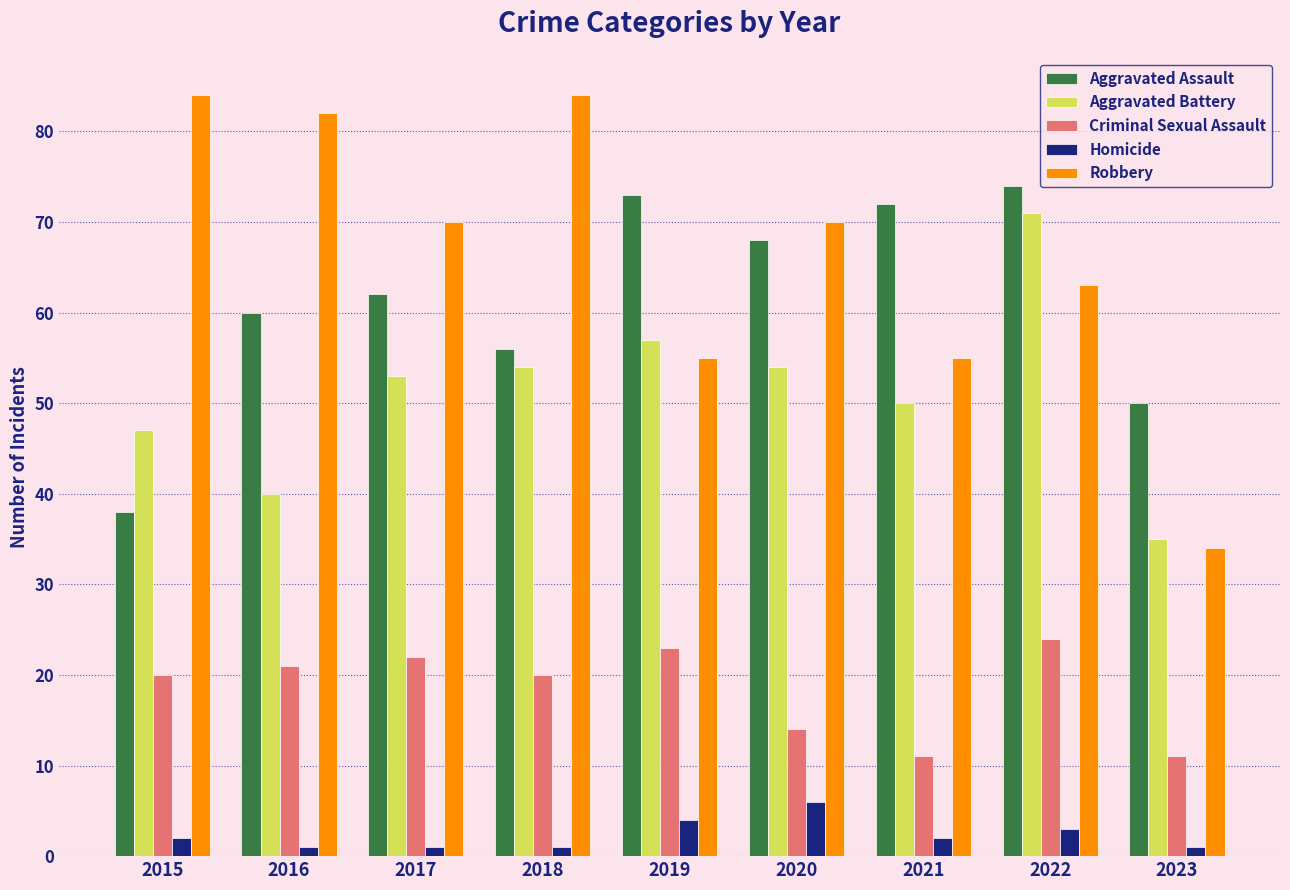

Reading left to right, extract all data points from this chart.

Aggravated Assault: 38	60	62	56	73	68	72	74	50
Aggravated Battery: 47	40	53	54	57	54	50	71	35
Criminal Sexual Assault: 20	21	22	20	23	14	11	24	11
Homicide: 2	1	1	1	4	6	2	3	1
Robbery: 84	82	70	84	55	70	55	63	34